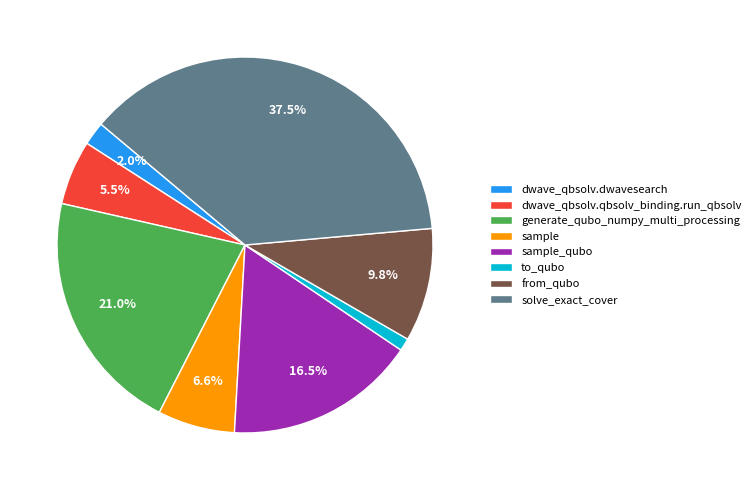

Is generate_qubo_numpy_multi_processing the majority of the pie?

No